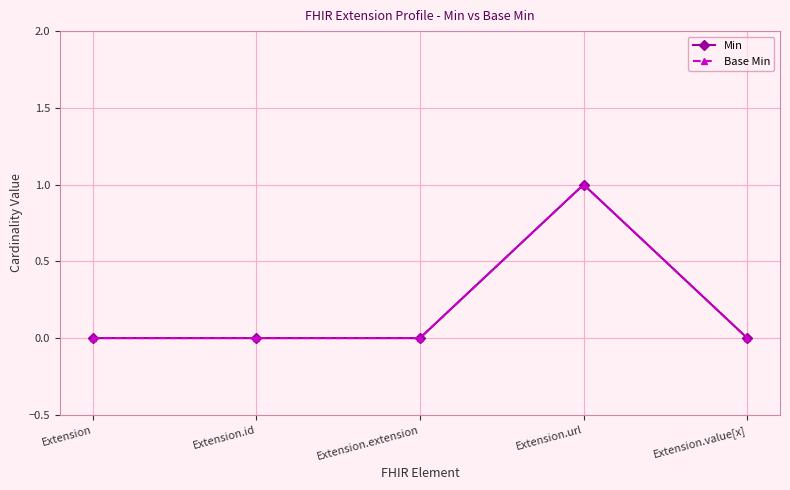

What are all the series names shown in the legend?

Min, Base Min